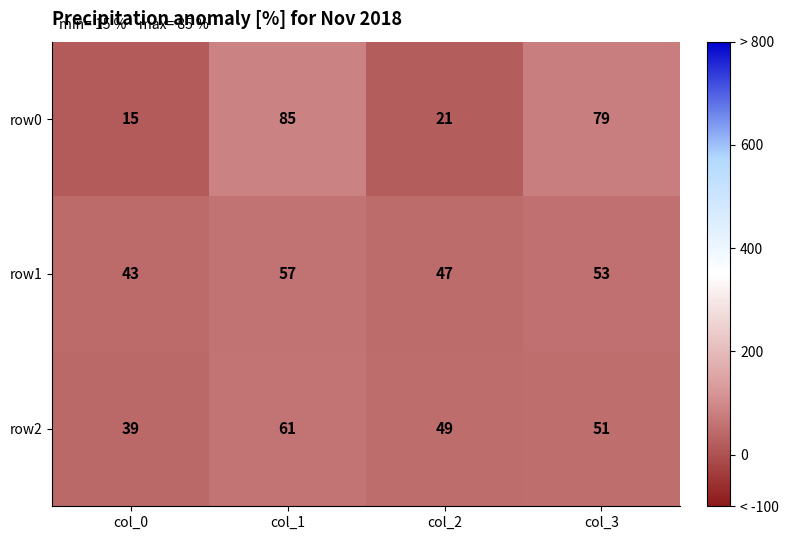

Between col_2 and col_3, which series saw the biggest shift?

row0